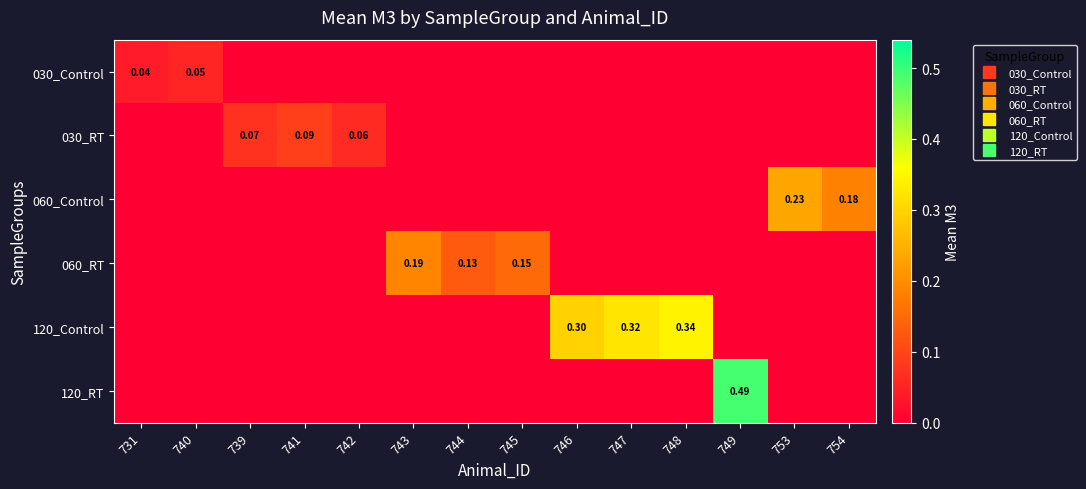

What is the total value across all series at 739?

0.1